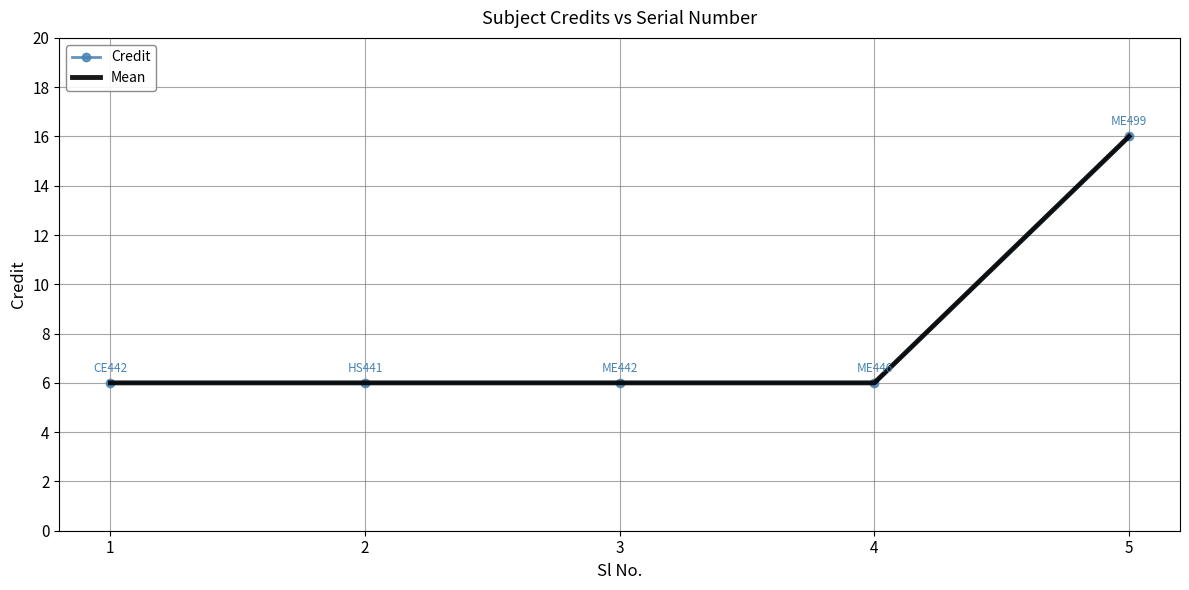

What are all the series names shown in the legend?

Credit, Mean